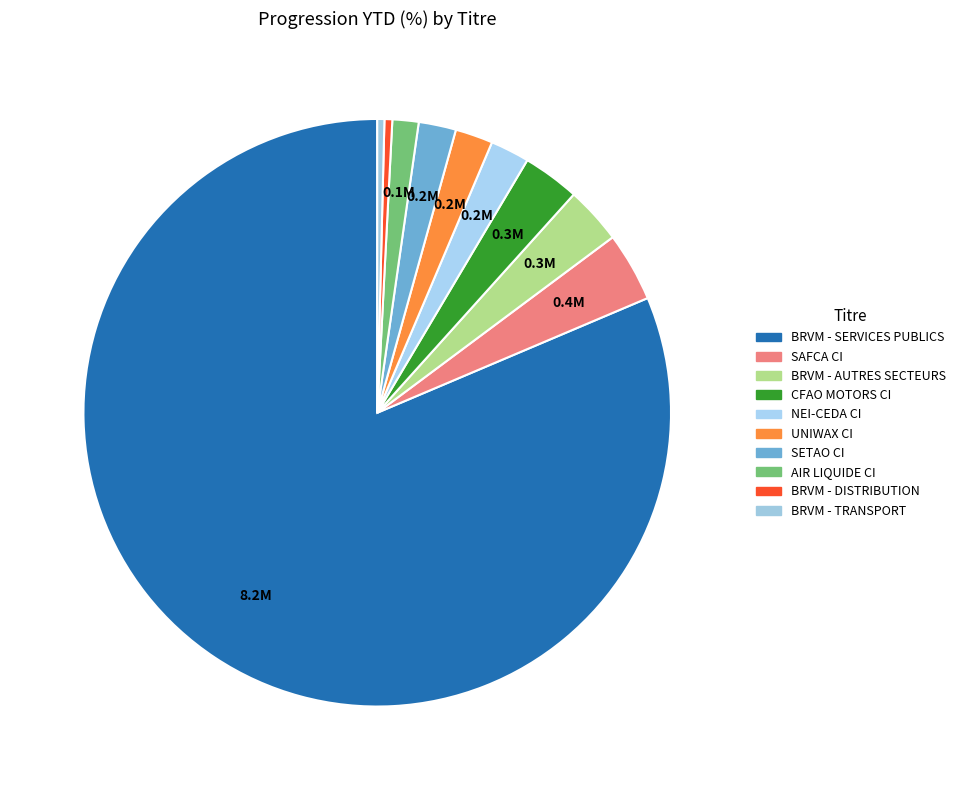

To the nearest percent, what is the difference between the largest and smallest slice percentages?

81%